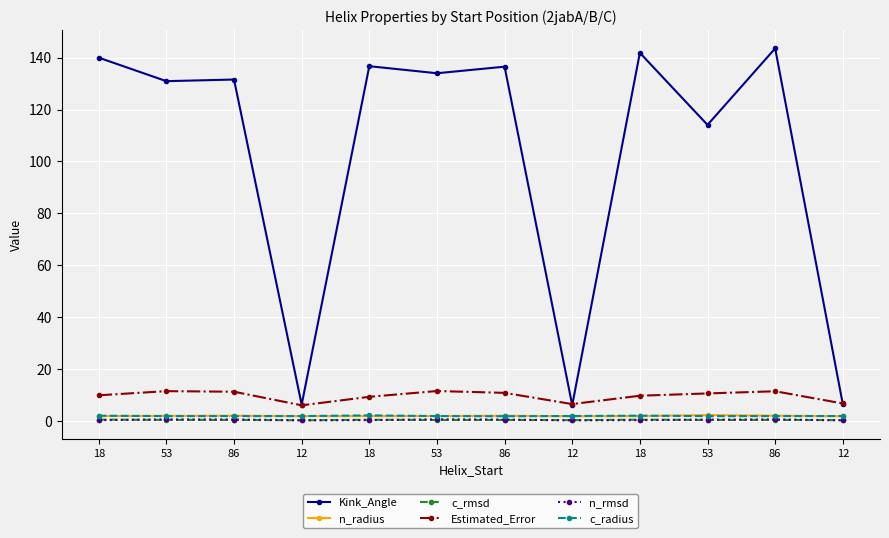

True or false: n_rmsd and c_radius cross at least once.

False